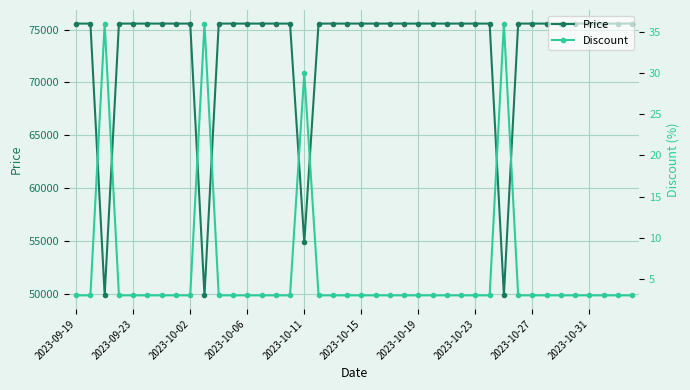

At which label is Price closest to 62730?

2023-10-11